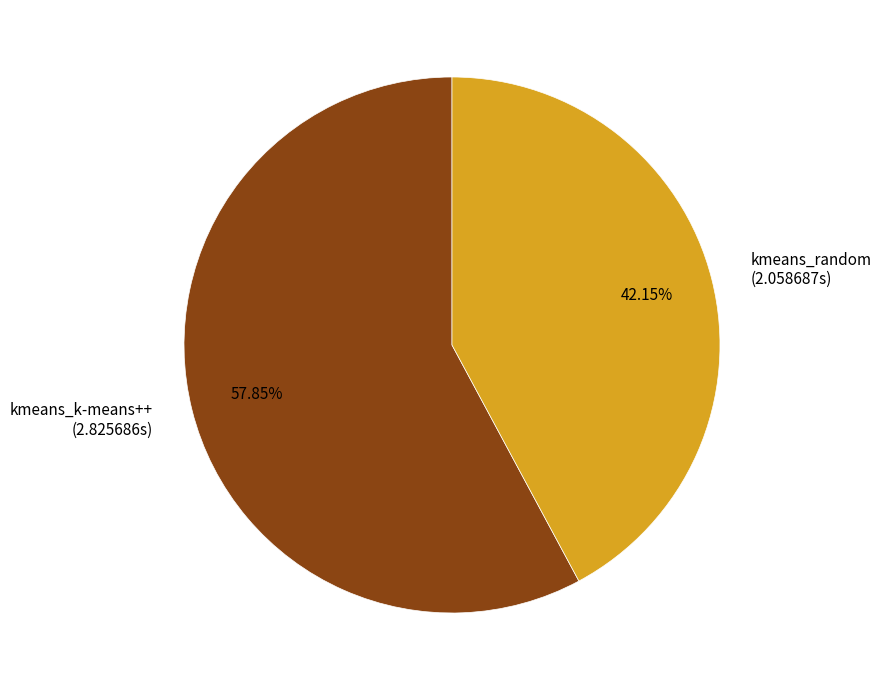

Between kmeans_k-means++ (2.825686s) and kmeans_random (2.058687s), which is larger?

kmeans_k-means++ (2.825686s)